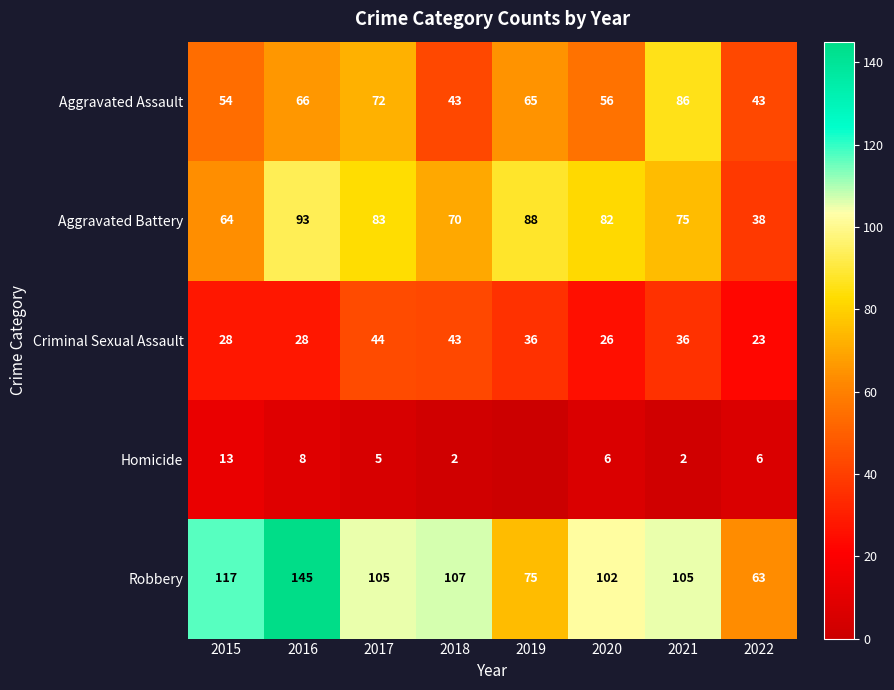

Where does the Aggravated Assault series first go above 65?

2016